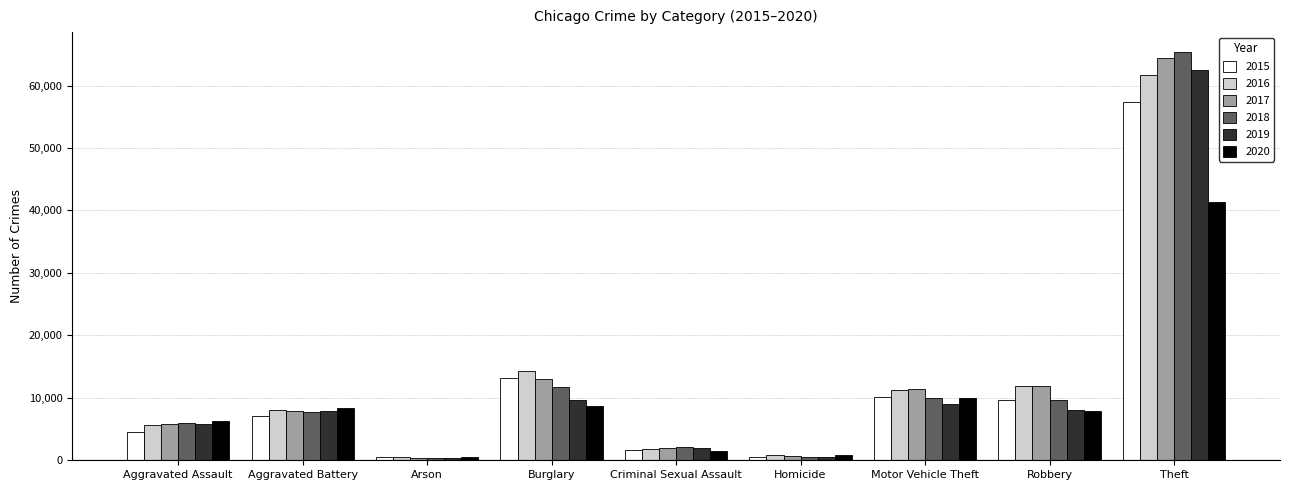

Which series changed the most between Aggravated Assault and Criminal Sexual Assault?

2020